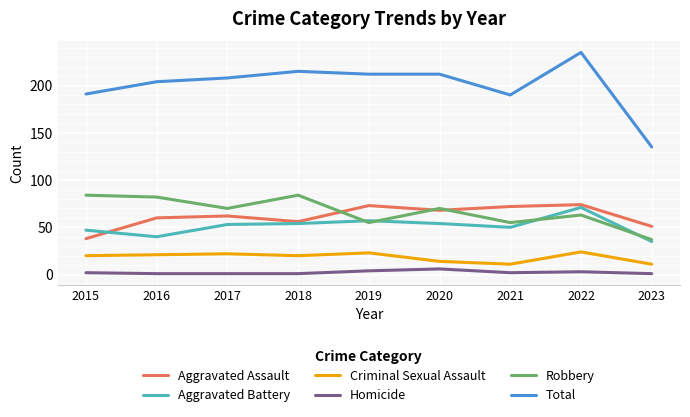

How many lines are shown in the chart?

6